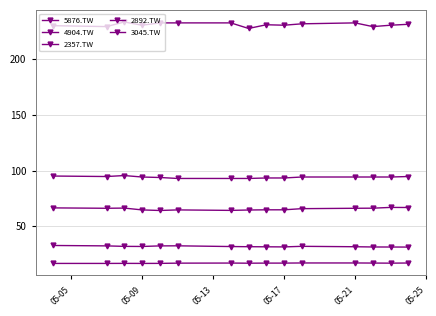

How many series are shown in this chart?

5